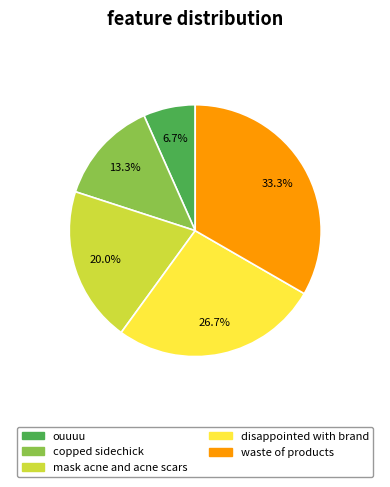

To the nearest percent, what is the difference between the copped sidechick and waste of products slice percentages?

20%